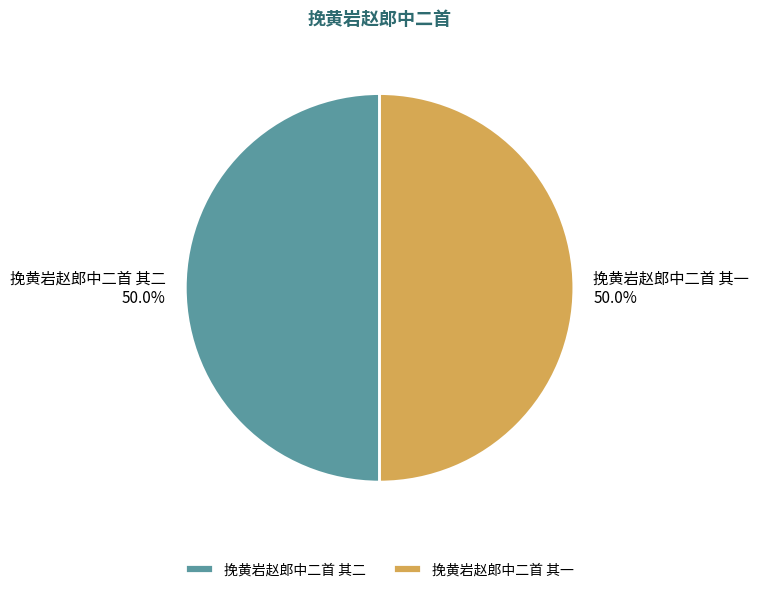

Is the sum of 挽黄岩赵郎中二首 其二 and 挽黄岩赵郎中二首 其一 greater than half?

Yes